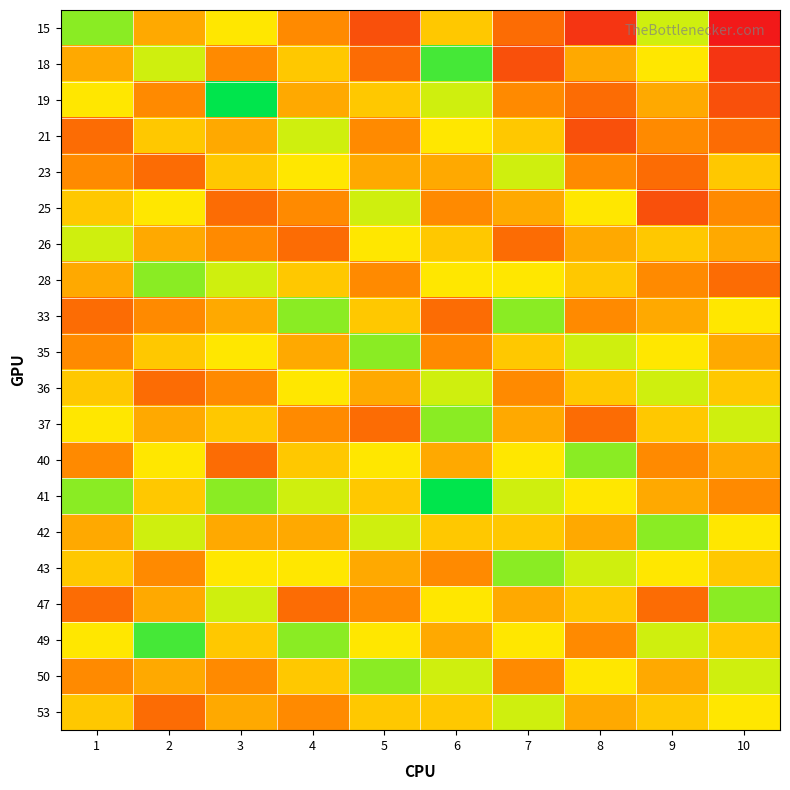

What is the difference between the highest and lowest values at 2?

7